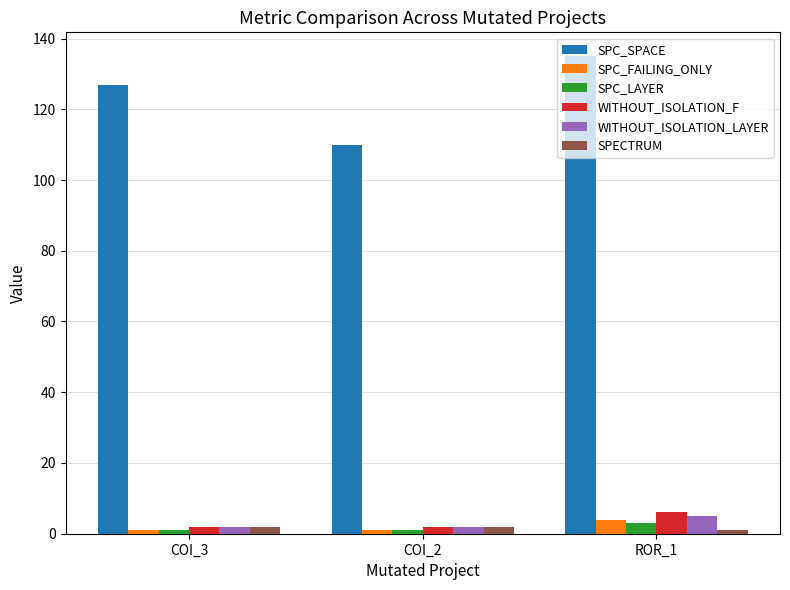

Read the SPC_LAYER value at COI_2.

1